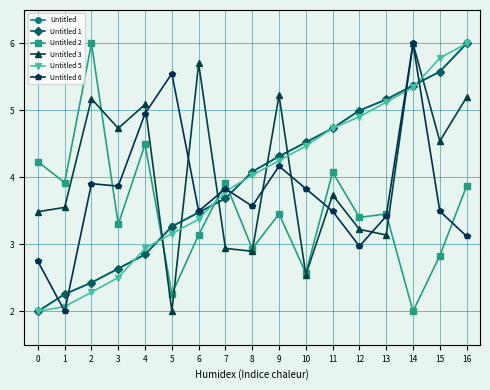

Reading left to right, what are all the values shown in this chart?

Untitled: 2.0	2.3	2.4	2.6	2.8	3.3	3.5	3.7	4.1	4.3	4.5	4.7	5.0	5.2	5.4	5.6	6.0
Untitled 1: 2.0	2.3	2.4	2.6	2.8	3.3	3.5	3.7	4.1	4.3	4.5	4.7	5.0	5.2	5.4	5.6	6.0
Untitled 2: 4.2	3.9	6.0	3.3	4.5	2.3	3.1	3.9	2.9	3.5	2.6	4.1	3.4	3.5	2.0	2.8	3.9
Untitled 3: 3.5	3.6	5.2	4.7	5.1	2.0	5.7	2.9	2.9	5.2	2.5	3.7	3.2	3.1	6.0	4.5	5.2
Untitled 5: 2.0	2.1	2.3	2.5	2.9	3.2	3.4	3.8	4.0	4.2	4.5	4.7	4.9	5.1	5.3	5.8	6.0
Untitled 6: 2.7	2.0	3.9	3.9	5.0	5.6	3.5	3.8	3.6	4.2	3.8	3.5	3.0	3.4	6.0	3.5	3.1